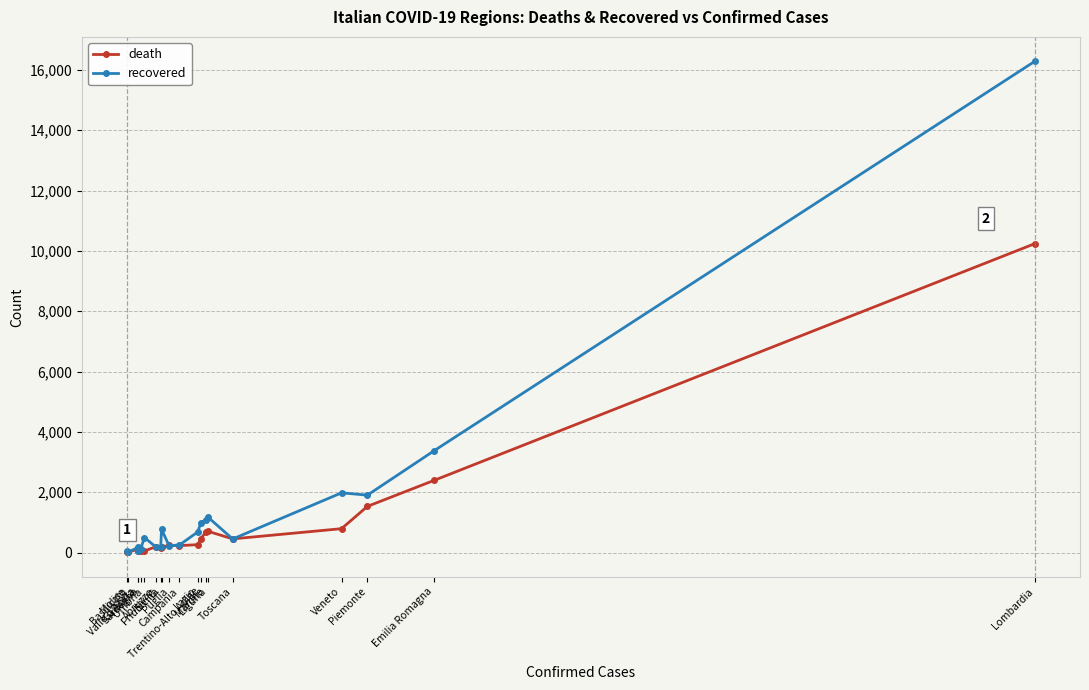

List the series in order of their peak value, lowest first.

death, recovered